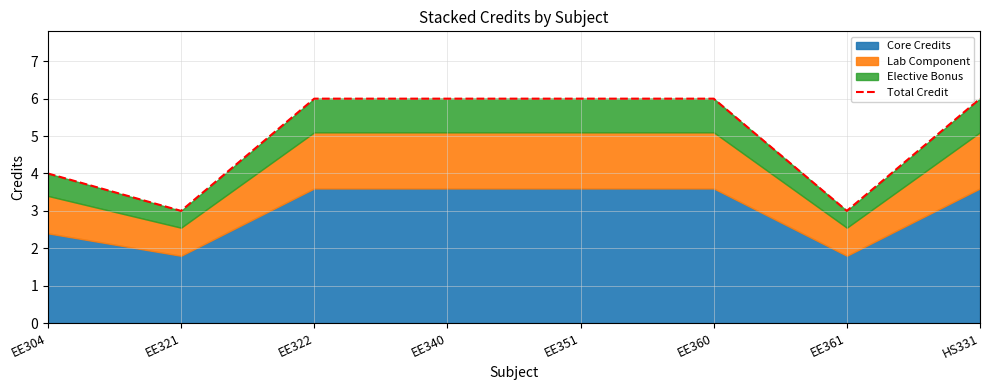

Rank the categories by value from highest to lowest.

EE322, EE340, EE351, EE360, HS331, EE304, EE321, EE361